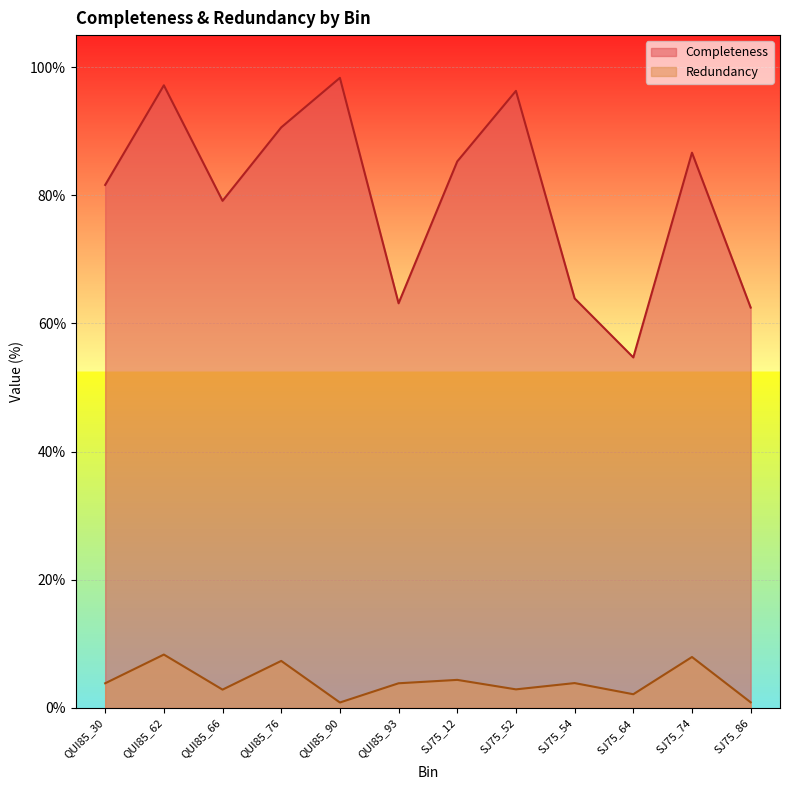

Is it true that Redundancy equals 4.4 at SJ75_12?

True